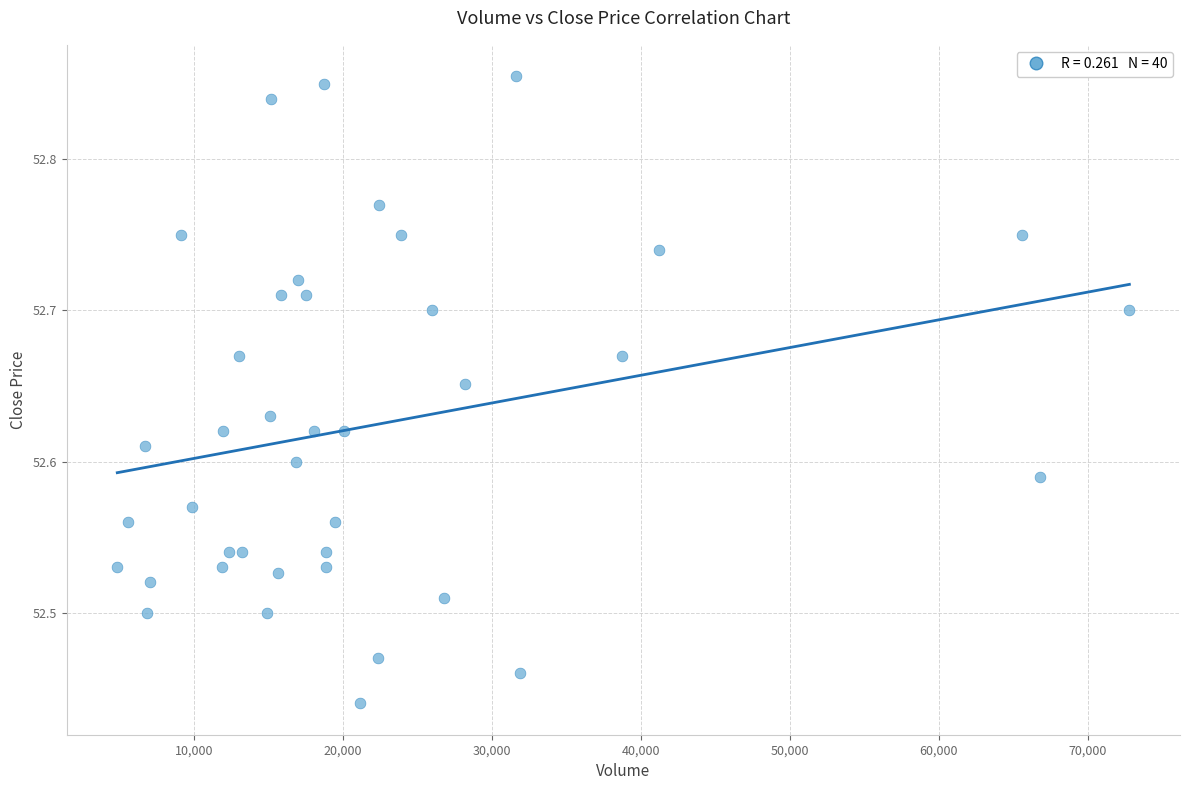

What is the range of Y values (max minus min)?

0.4